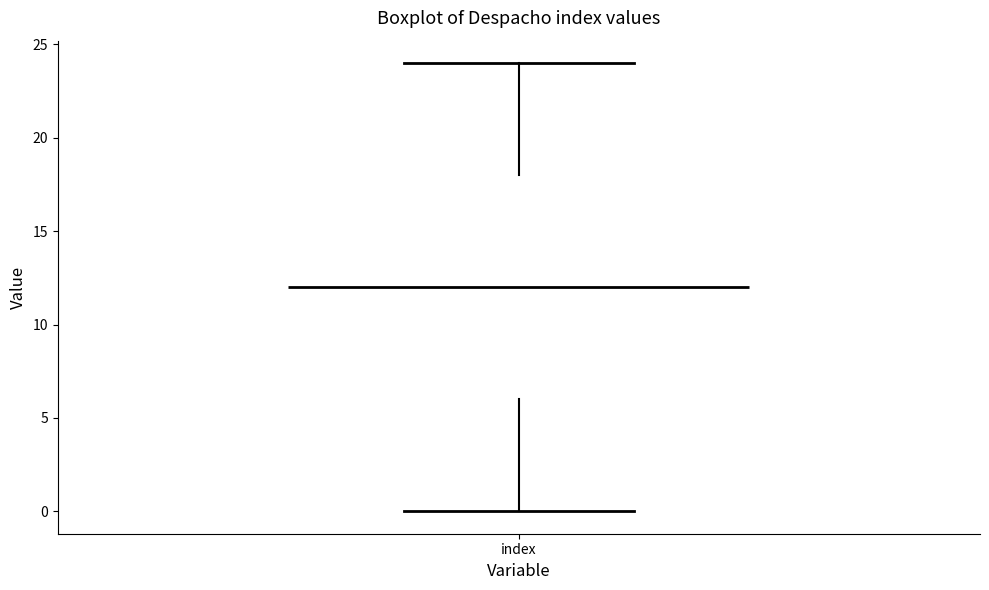

Transcribe this box plot: give where the median line is, the range the box spans, and where the two whiskers end, as read against the y-axis. The values are not printed on the chart, so give them approximately, as read against the axis.

median 12, box 6 to 18, whiskers 0 to 24